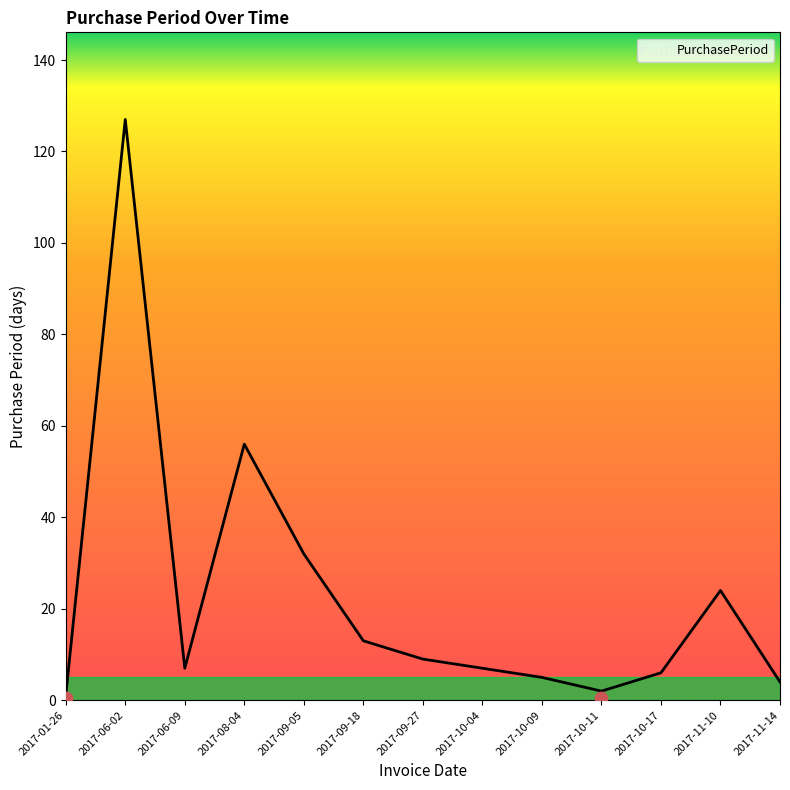

Approximately how many times larger is the value at 2017-11-14 compared to 2017-10-11?

2.0